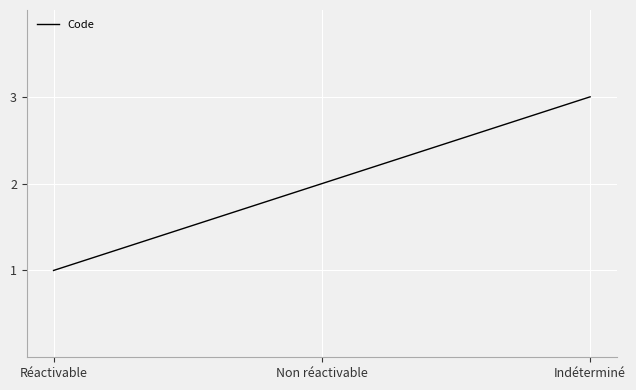

What position from the left is Réactivable?

1